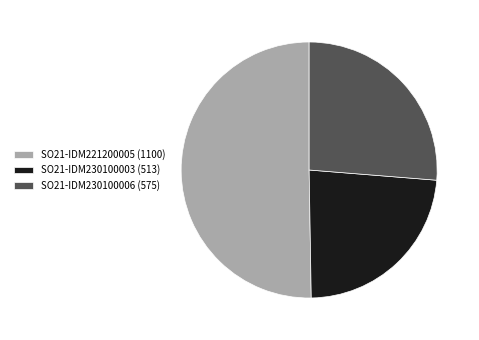

Does any single category account for the majority?

Yes